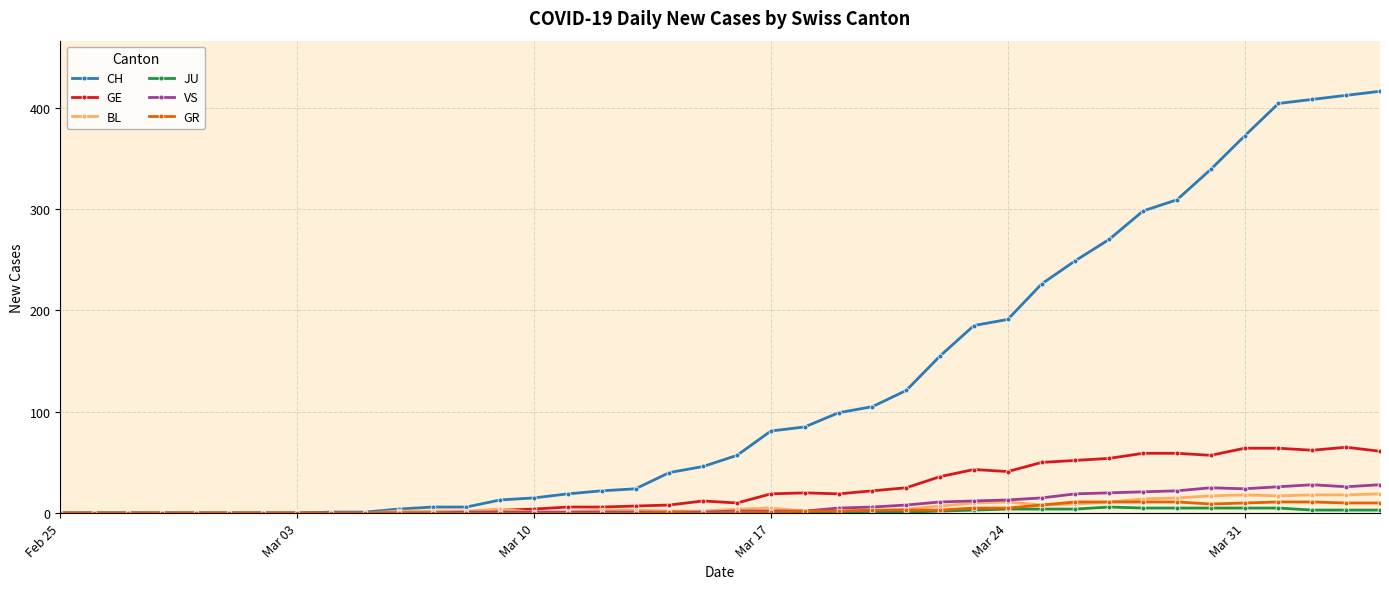

Which series has the widest spread of values?

CH